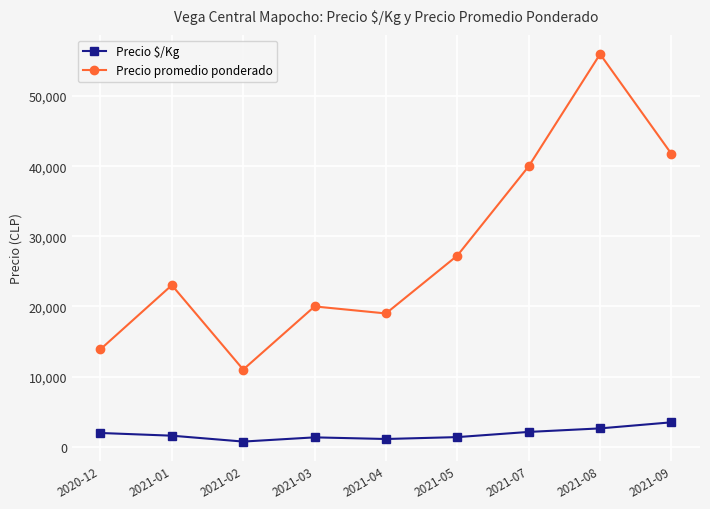

Which series has the largest range (max minus min)?

Precio promedio ponderado